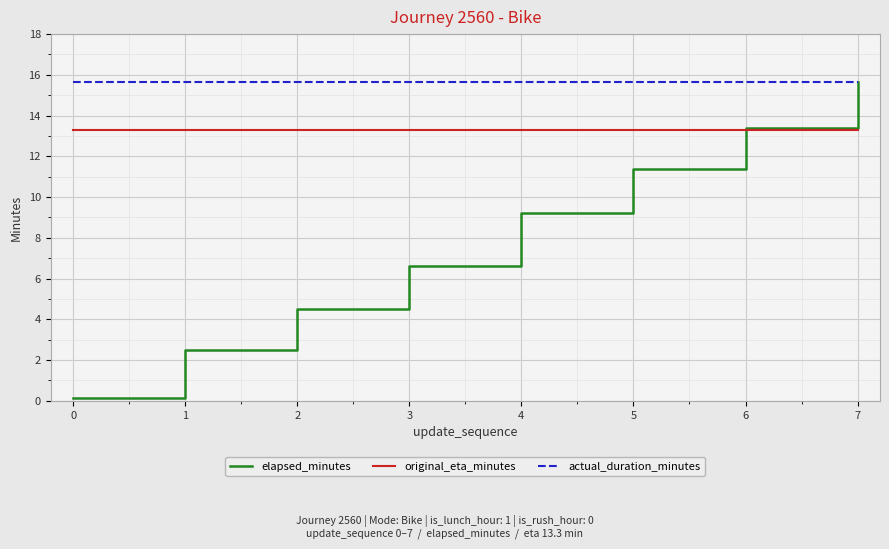

List the series in order of their overall mean, highest first.

actual_duration_minutes, original_eta_minutes, elapsed_minutes